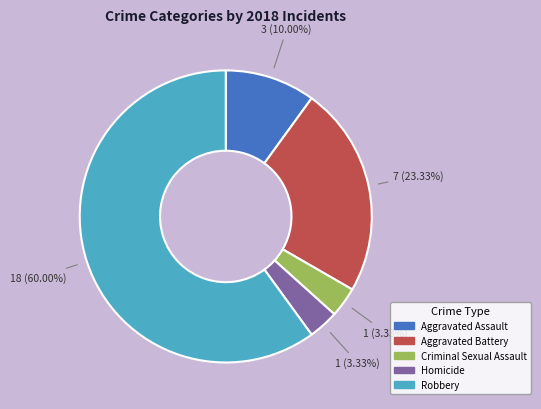

Which category has the biggest portion of the pie?

Robbery